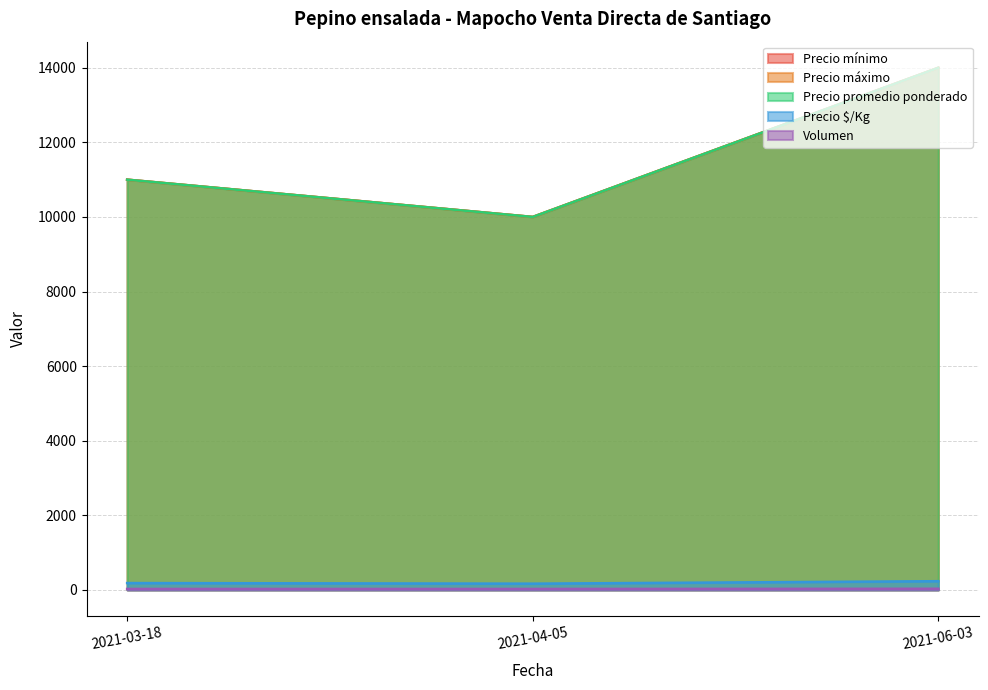

Which category has the lowest value in the Precio $/Kg series?

2021-04-05